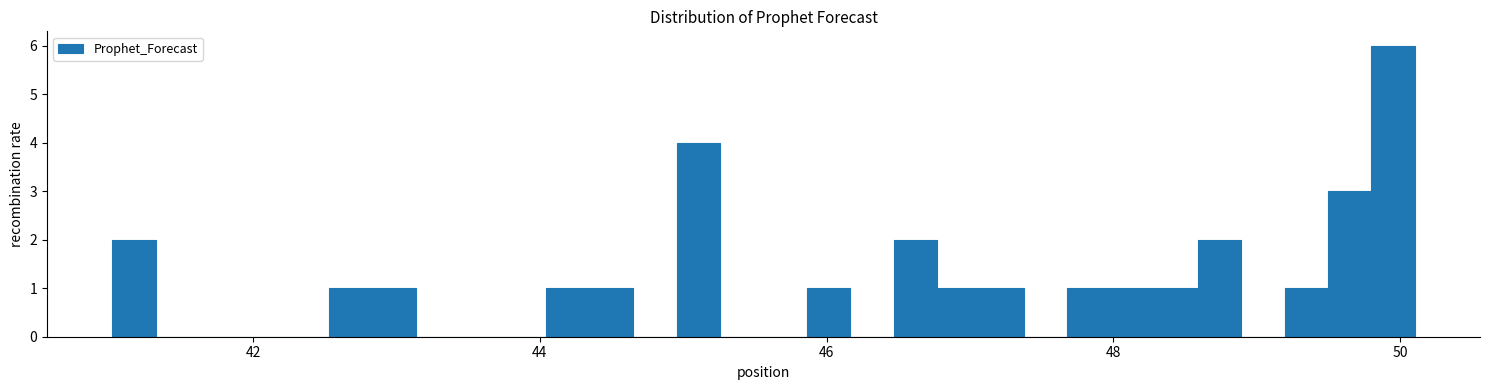

Around what value on the x-axis is the tallest bar? Give the approximate position of its centre, as read against the axis.

50.0